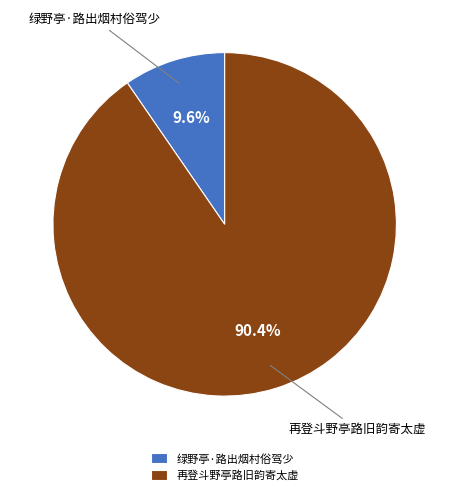

Count the number of slices in the pie.

2